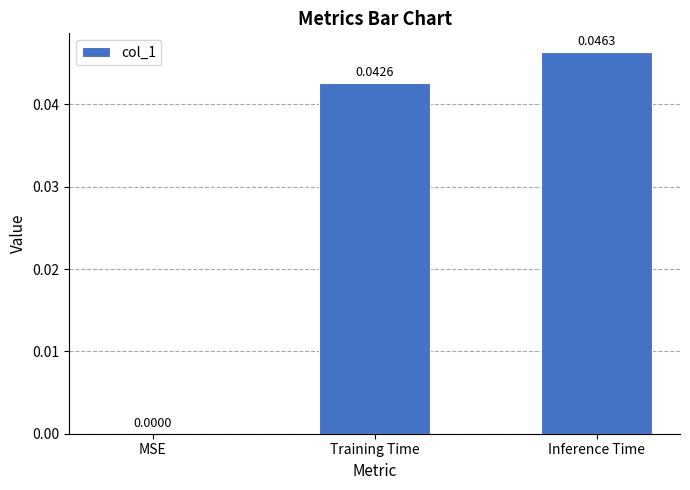

Which has a higher value, MSE or Training Time?

Training Time